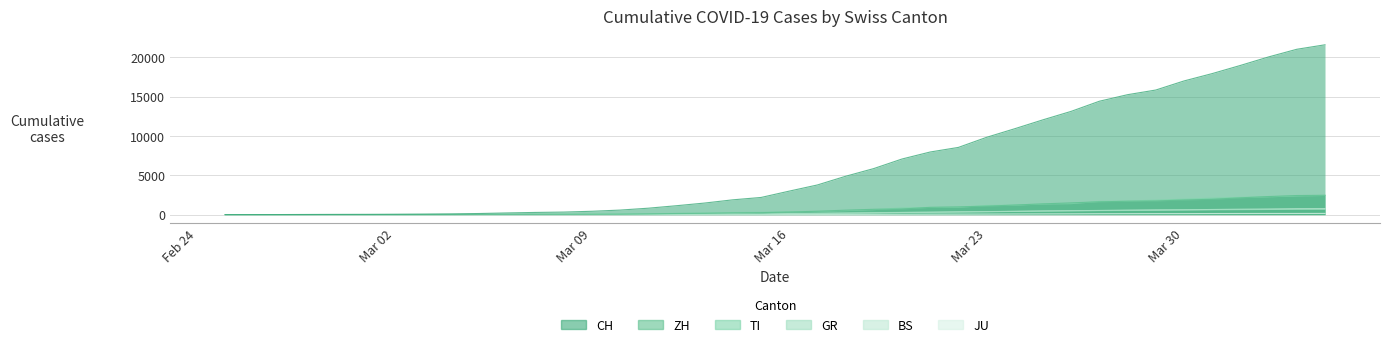

Is it true that CH equals 817 at 2020-03-11?

True